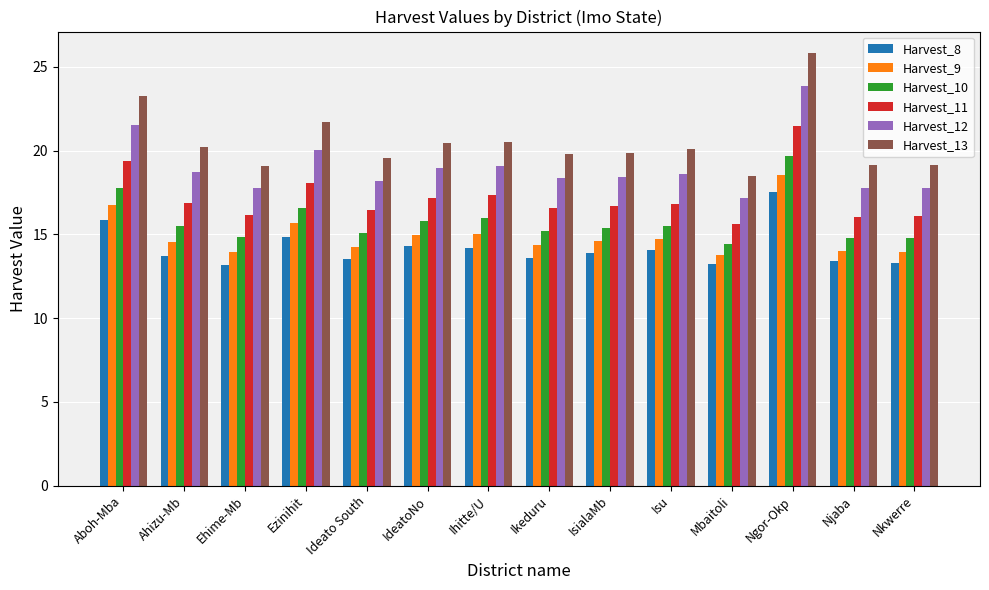

What is the maximum value for Harvest_8?

17.5